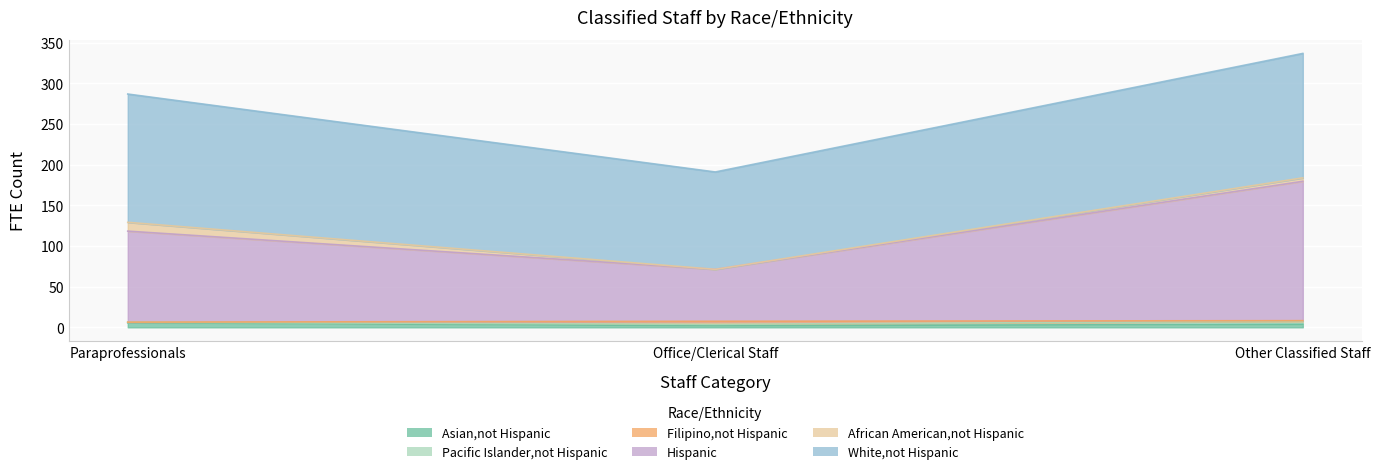

What is the value of the Filipino,not Hispanic point at the 3rd from the left?

0.7